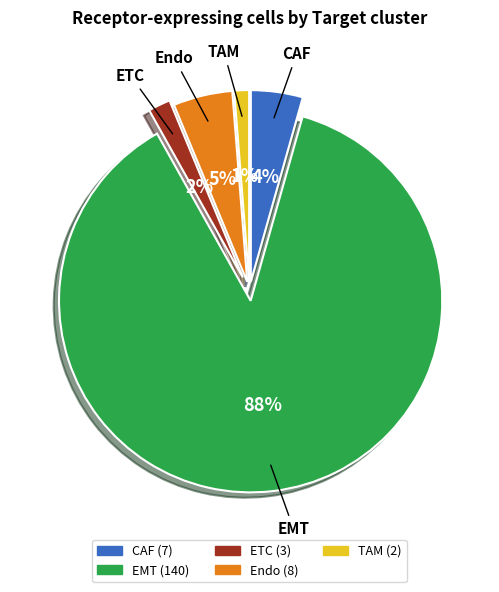

What is the majority slice?

EMT